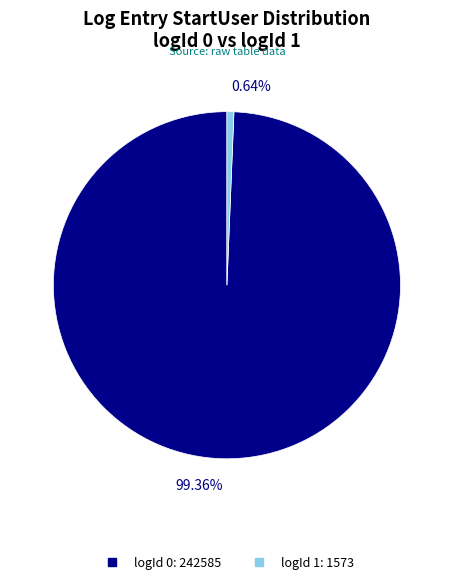

Does any single category account for the majority?

Yes